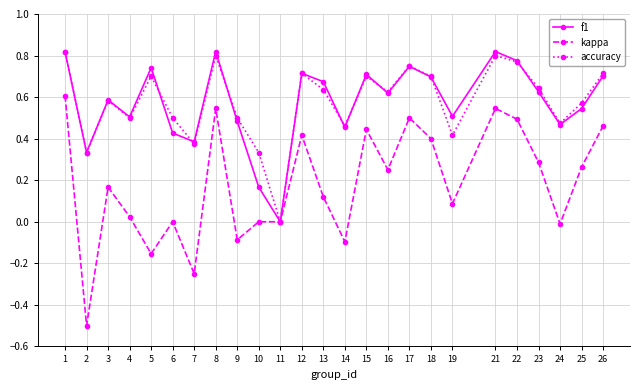

What is the smallest value displayed?

-0.5